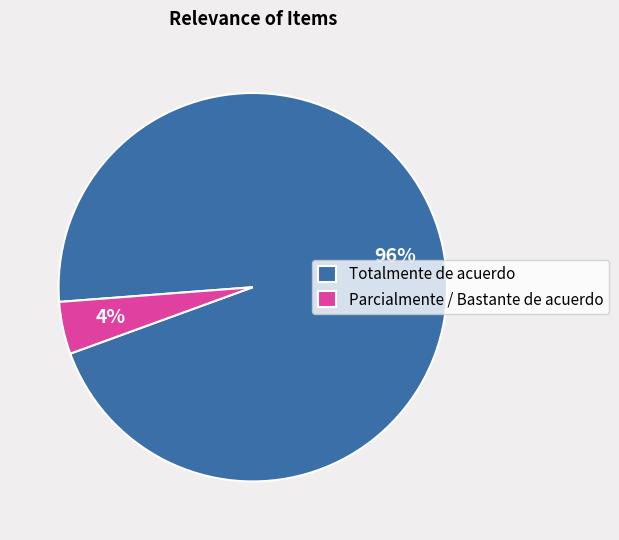

Rank the categories by value from lowest to highest.

Parcialmente / Bastante de acuerdo, Totalmente de acuerdo